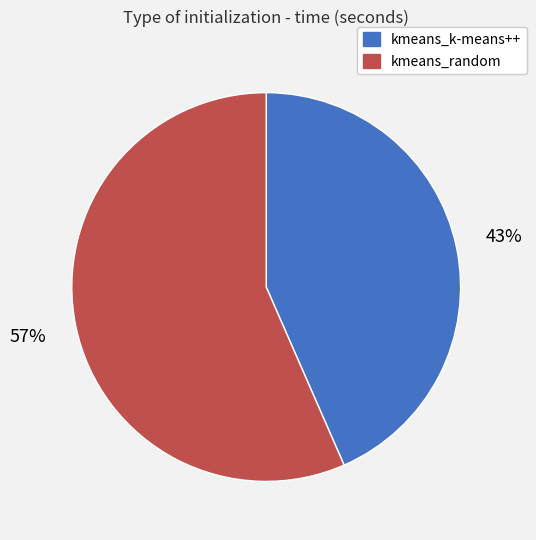

Count the number of slices in the pie.

2